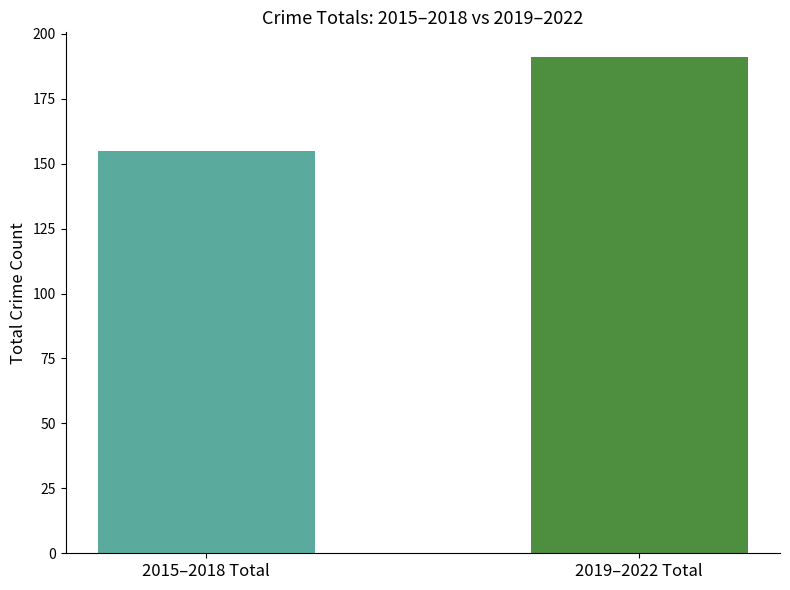

What is the smallest value displayed?

155